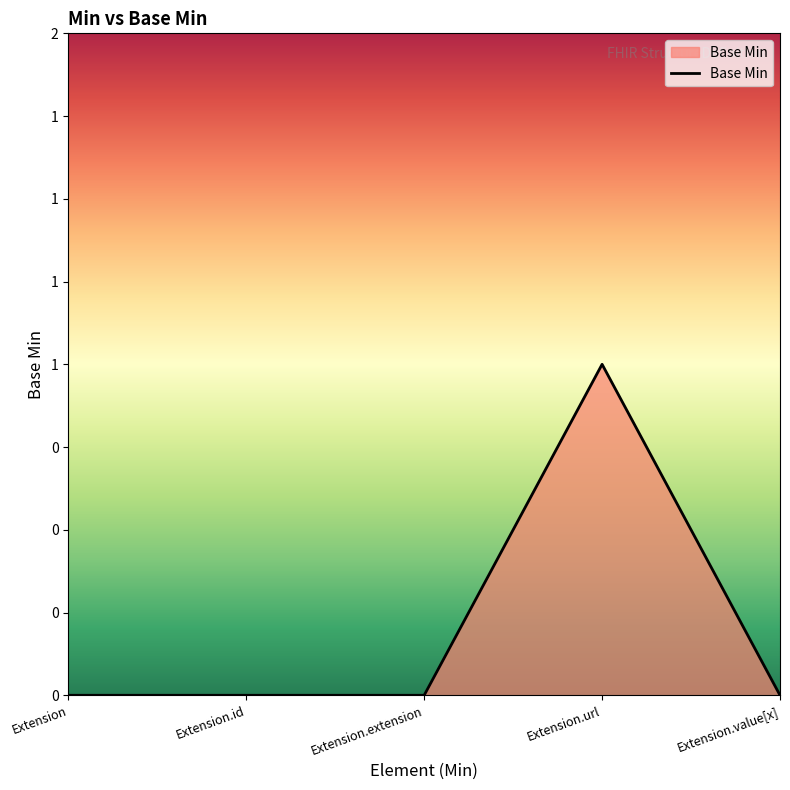

What is the difference between the maximum and minimum values?

1